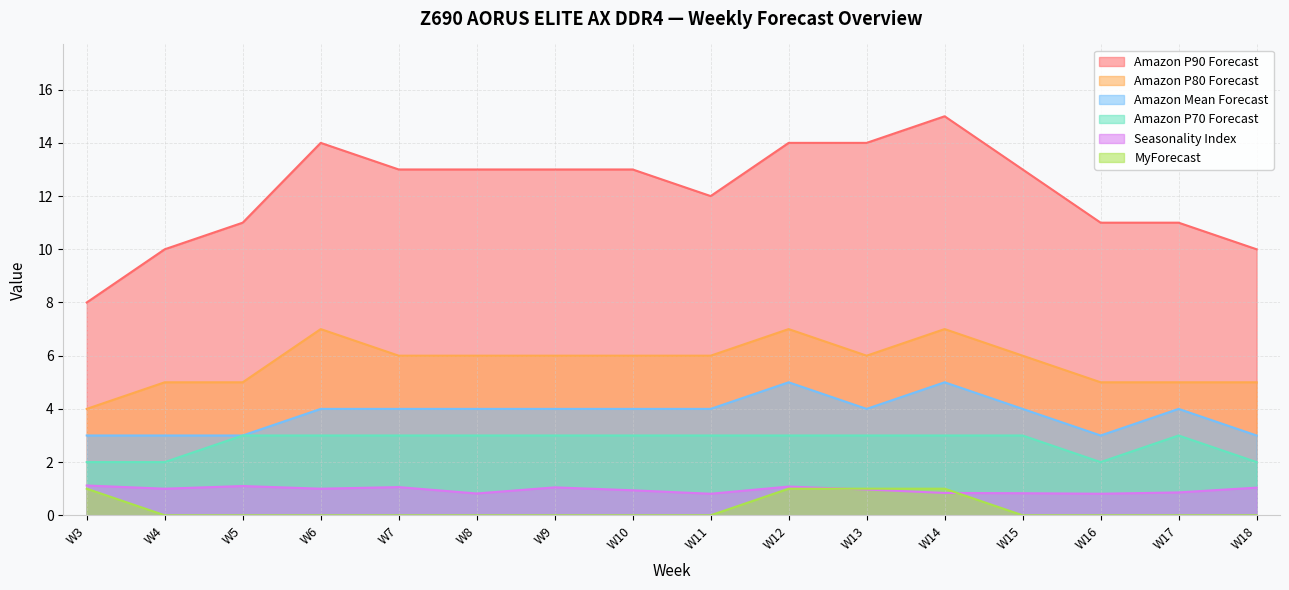

At which category is the sum across all series the highest?

W14